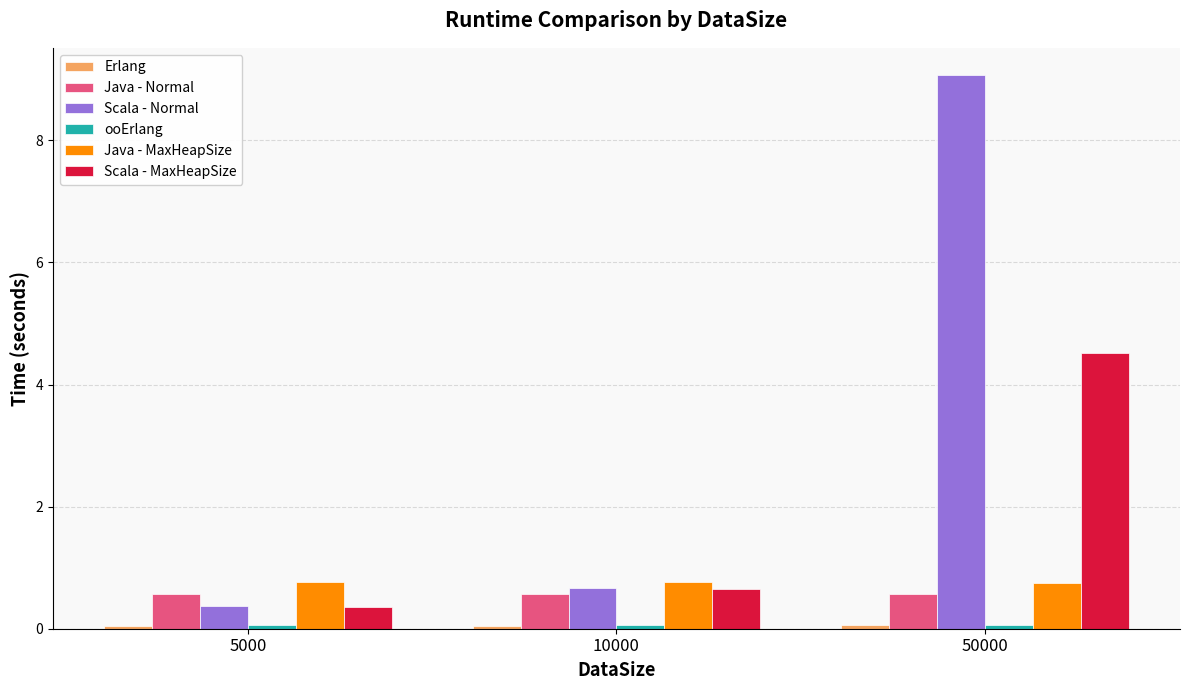

Where is Scala - MaxHeapSize nearest to the value 2?

10000